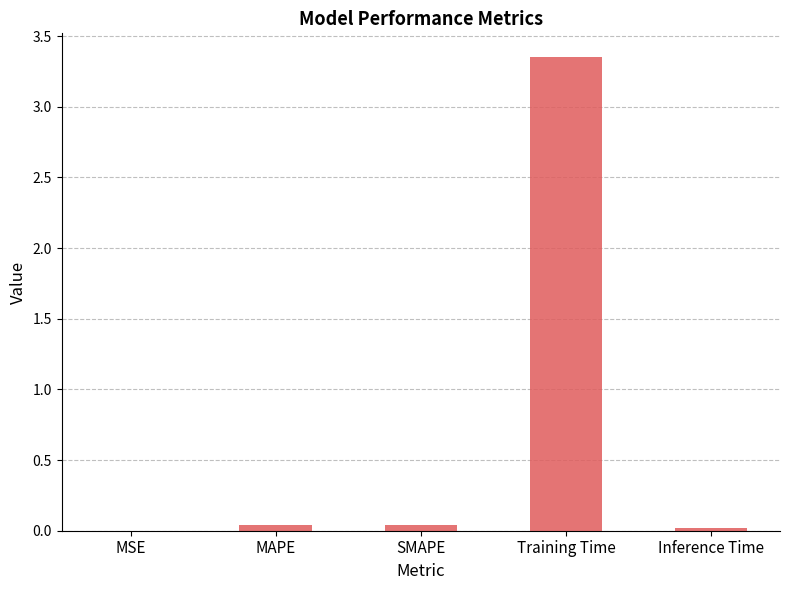

Is it true that the value at Training Time is 2.3?

False